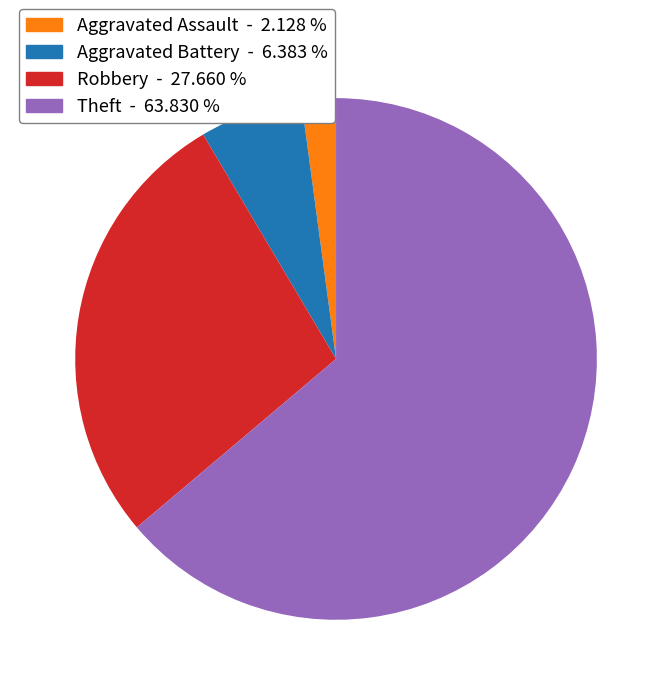

Does any single category account for the majority?

Yes